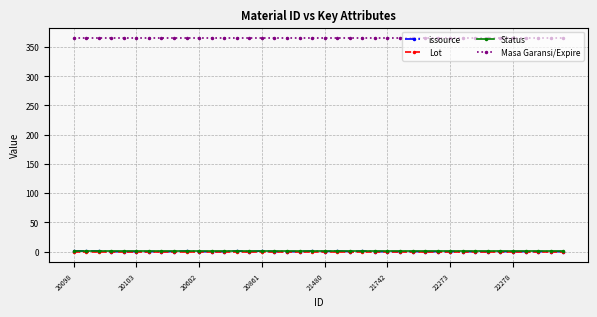

True or false: Lot and Masa Garansi/Expire cross at least once.

False